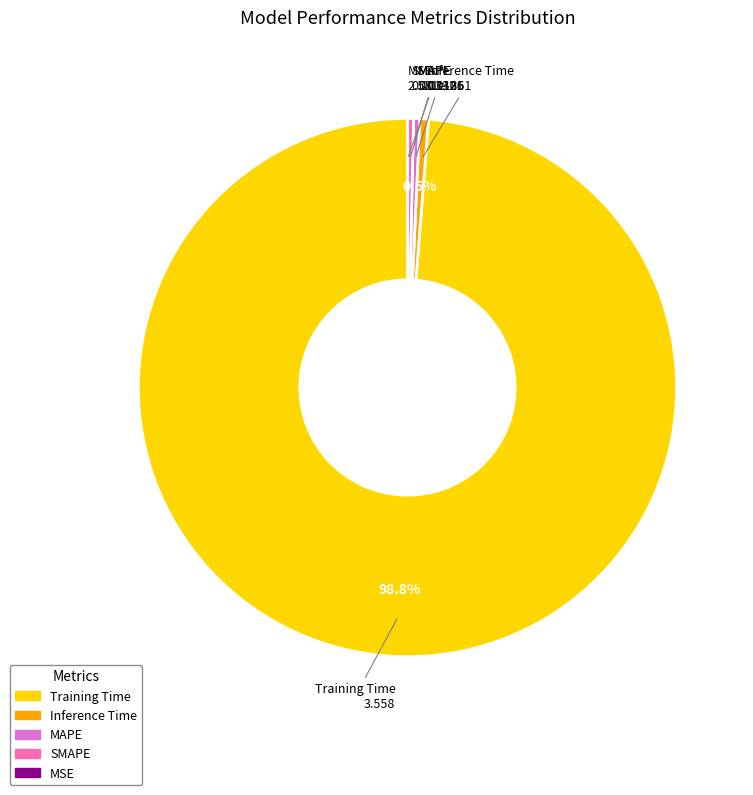

Is there any slice that represents more than half of the pie?

Yes